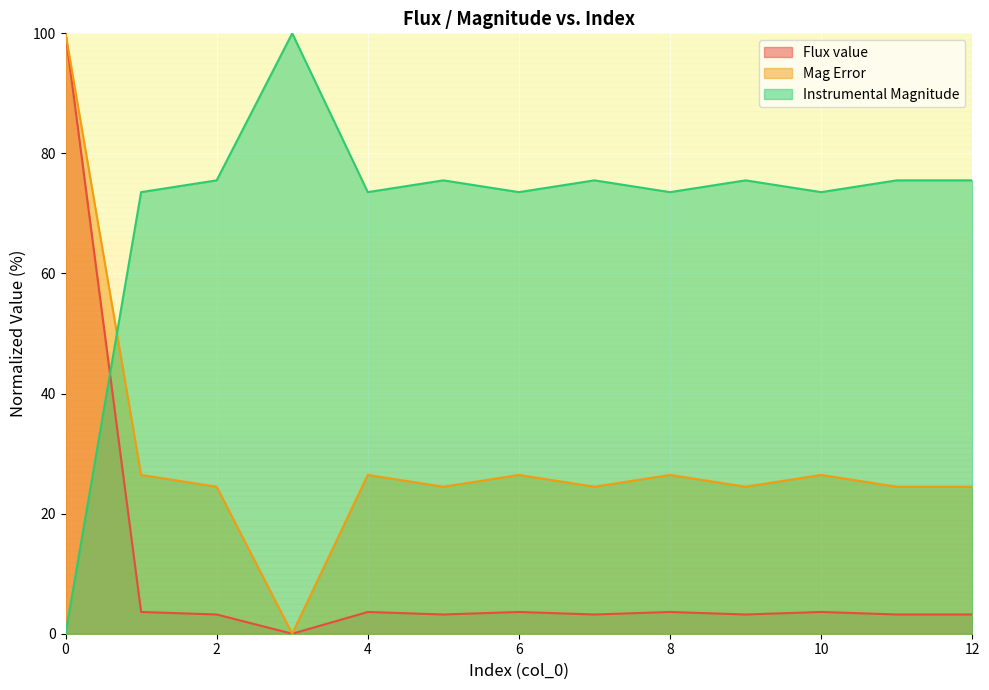

At 8, list the series in order from smallest to largest.

Flux value, Mag Error, Instrumental Magnitude